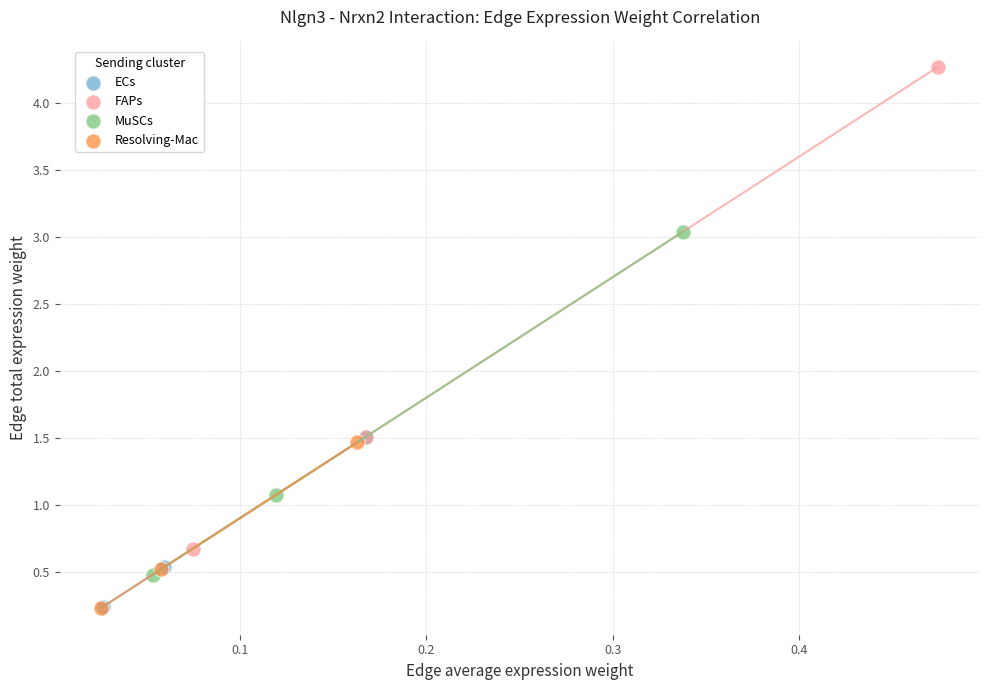

Which series contains the highest Y value?

FAPs